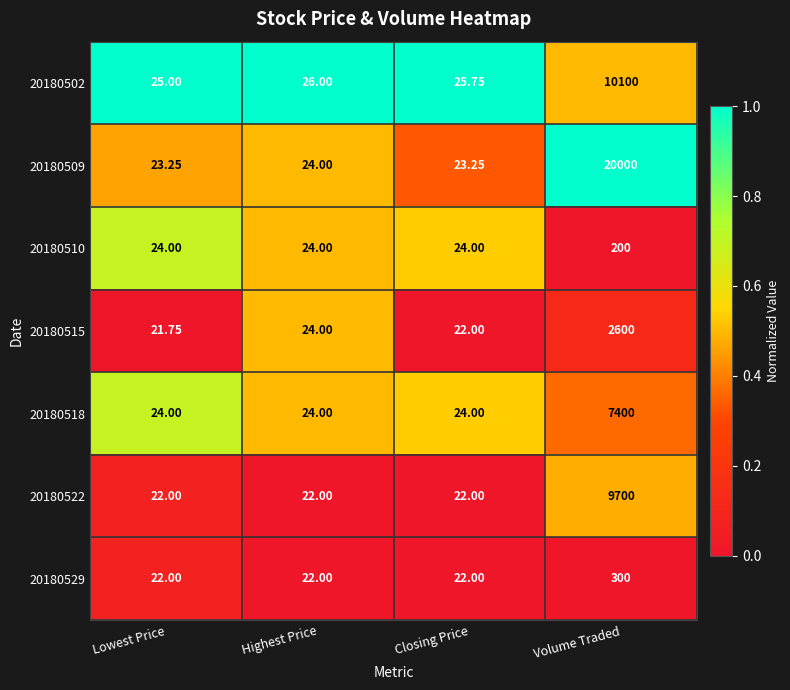

Is the value of 20180509 at Volume Traded greater than the value of 20180502 at Volume Traded?

Yes